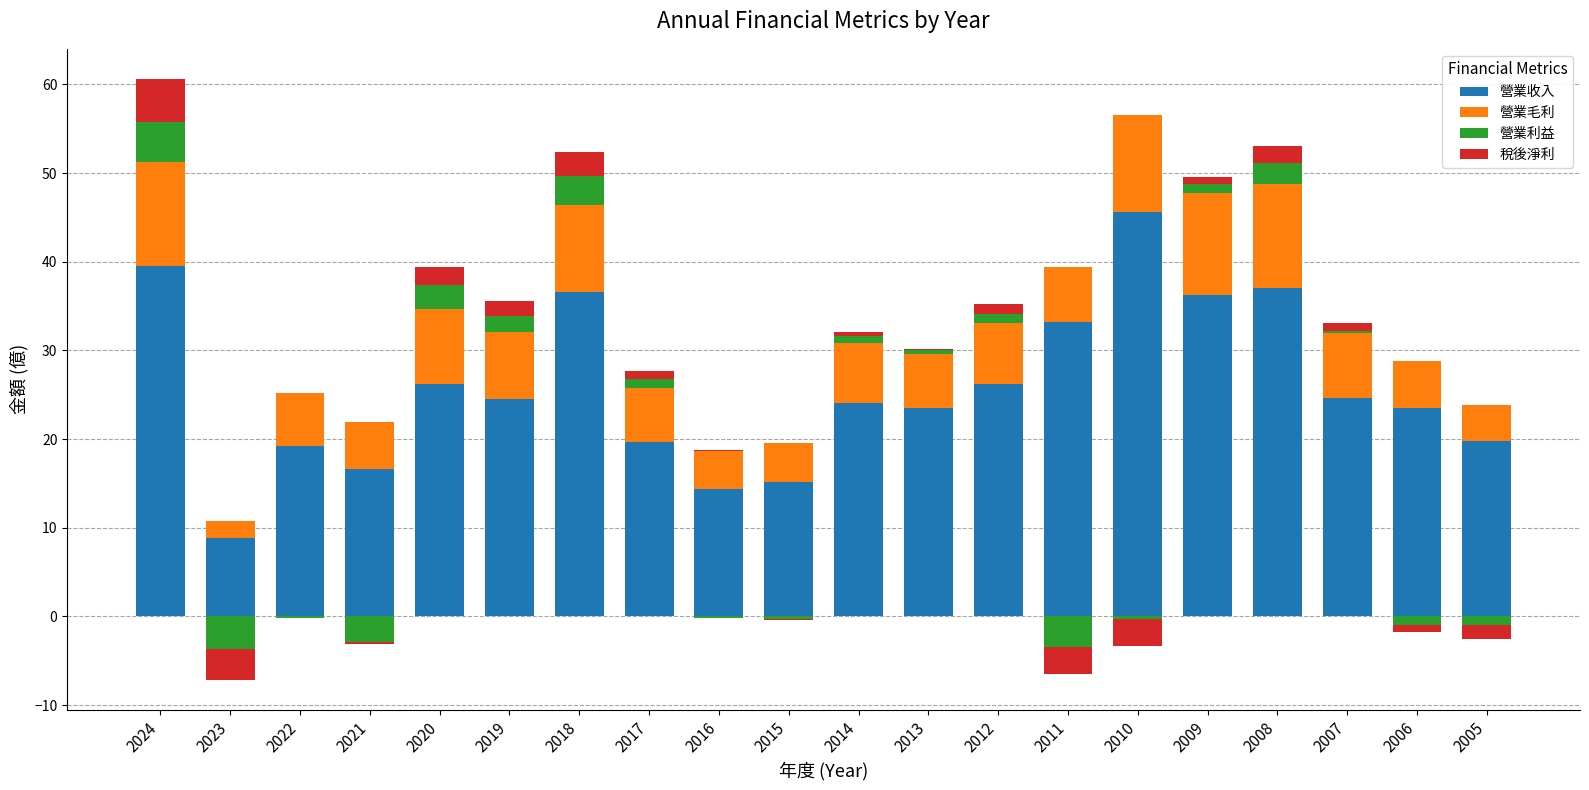

What value does the 營業利益 series have at 2024?

4.6